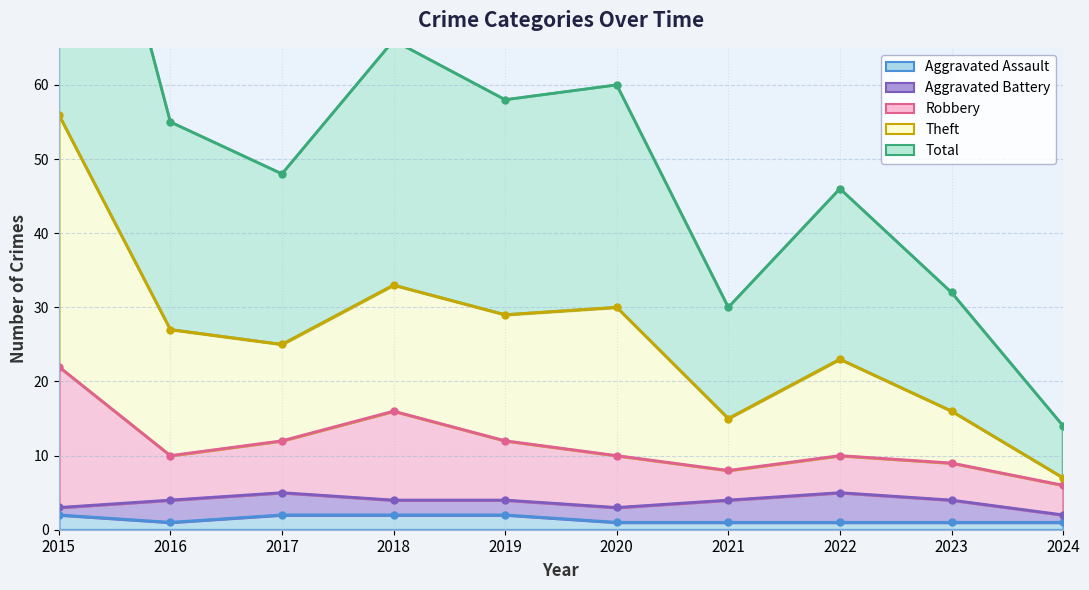

At which label is Robbery closest to 14?

2017